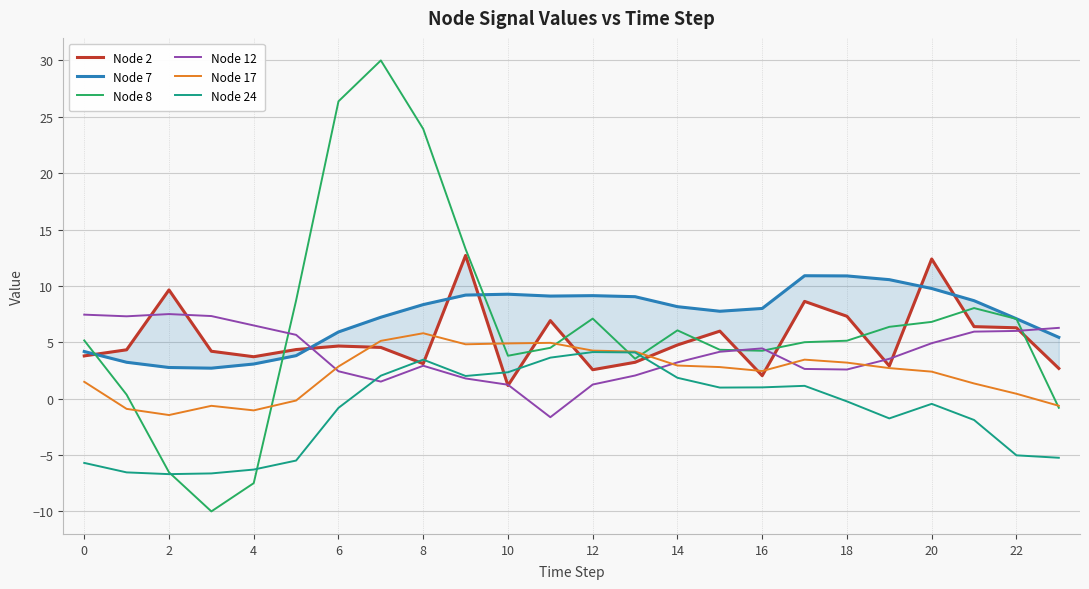

What is the highest value of the Node 24 series?

4.1